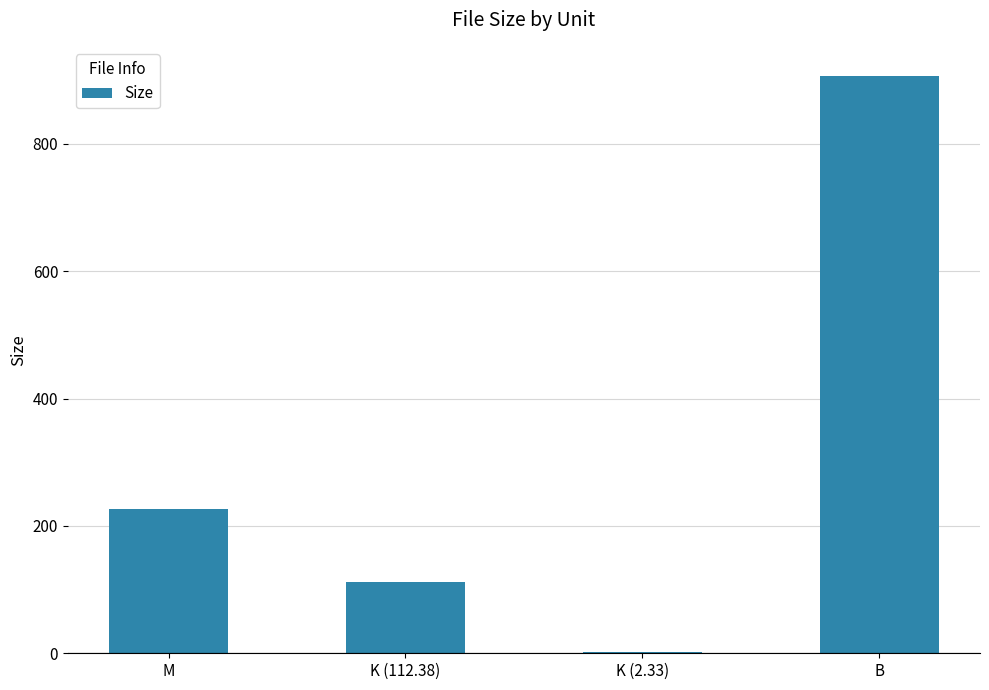

Reading right to left, transcribe all the data shown in this chart.

907.0	2.3	112.4	226.6